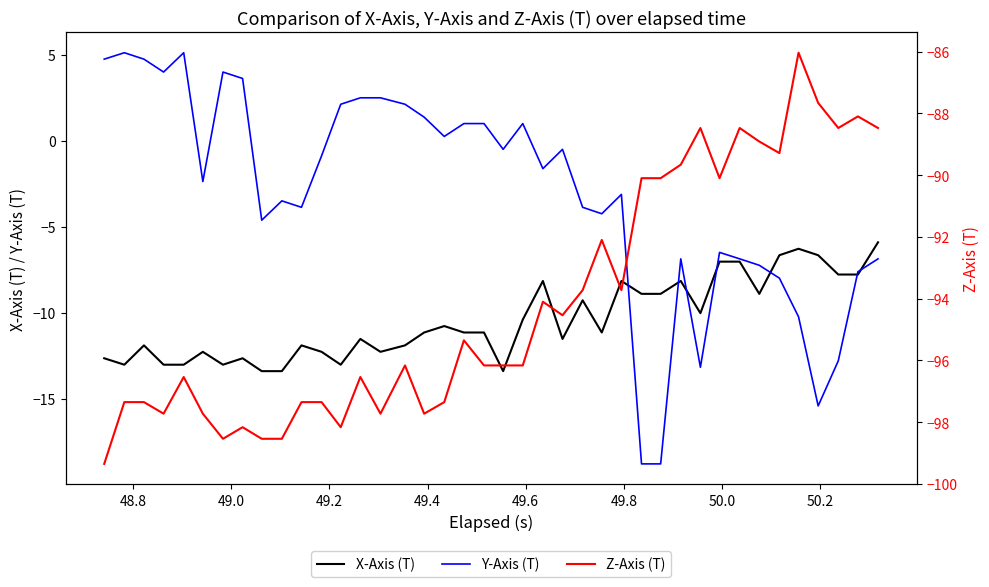

Which category has the highest value in the Y-Axis (T) series?

48.8